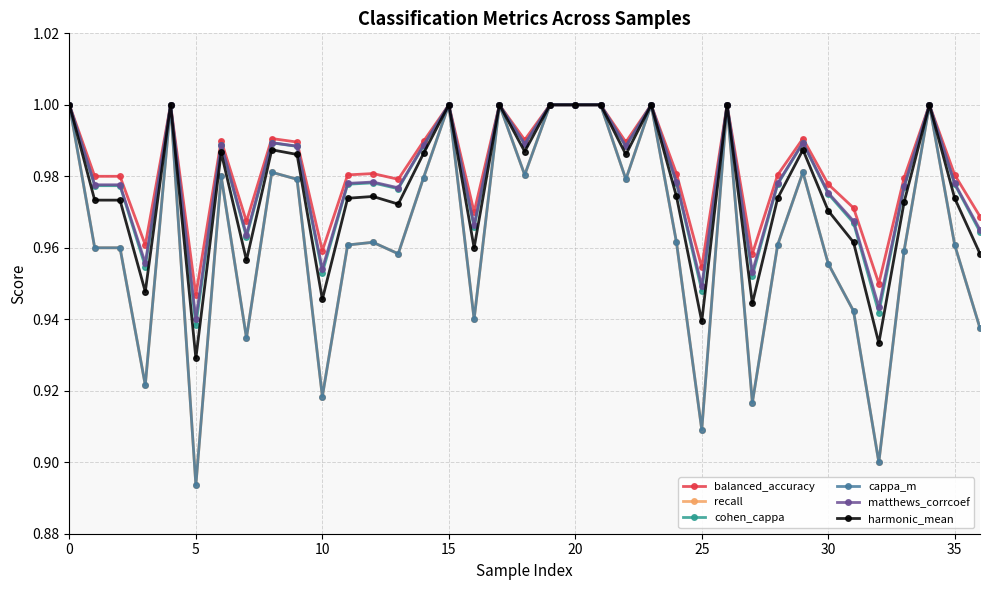

True or false: matthews_corrcoef has more than 0 points higher than both neighbors.

True